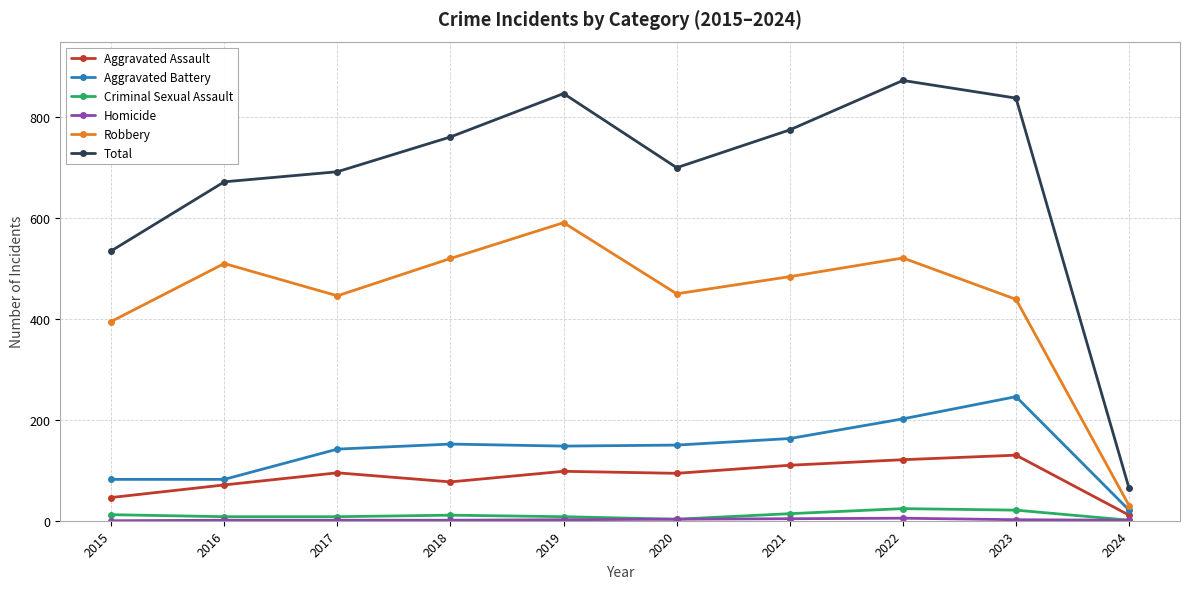

True or false: Robbery and Total cross at least once.

False